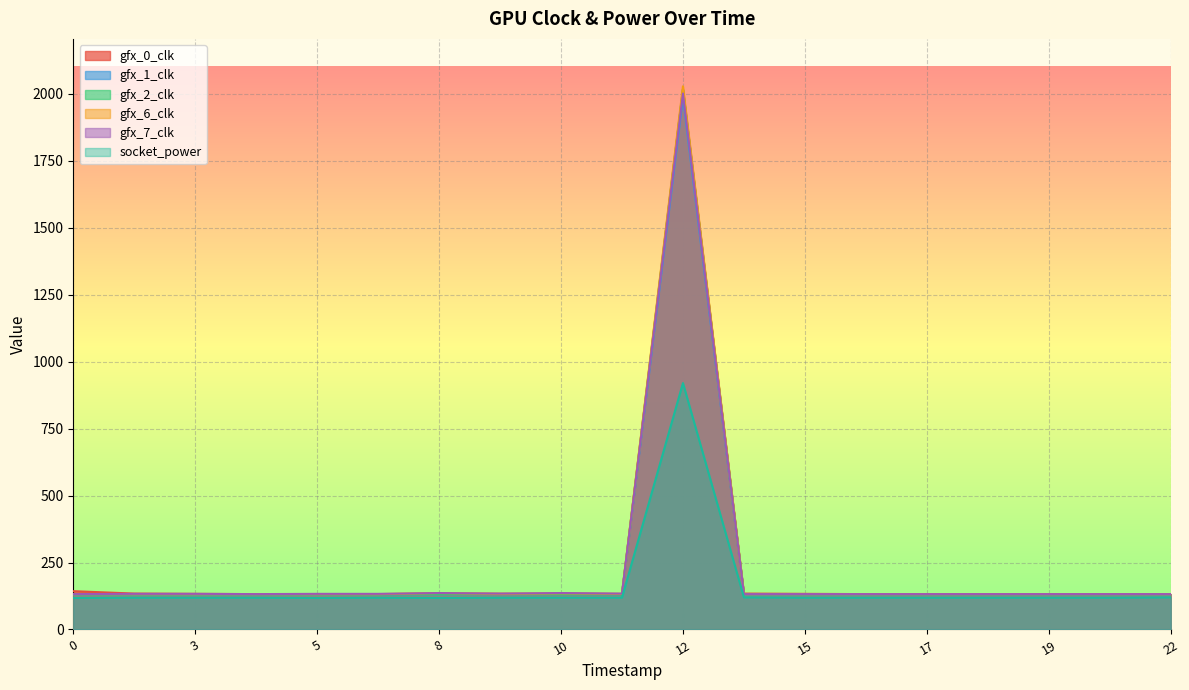

What is the value of the gfx_1_clk point at the 13th from the left?

131